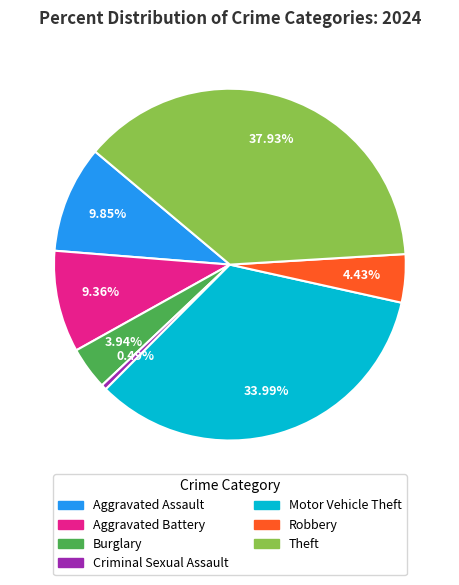

Count the number of slices in the pie.

7